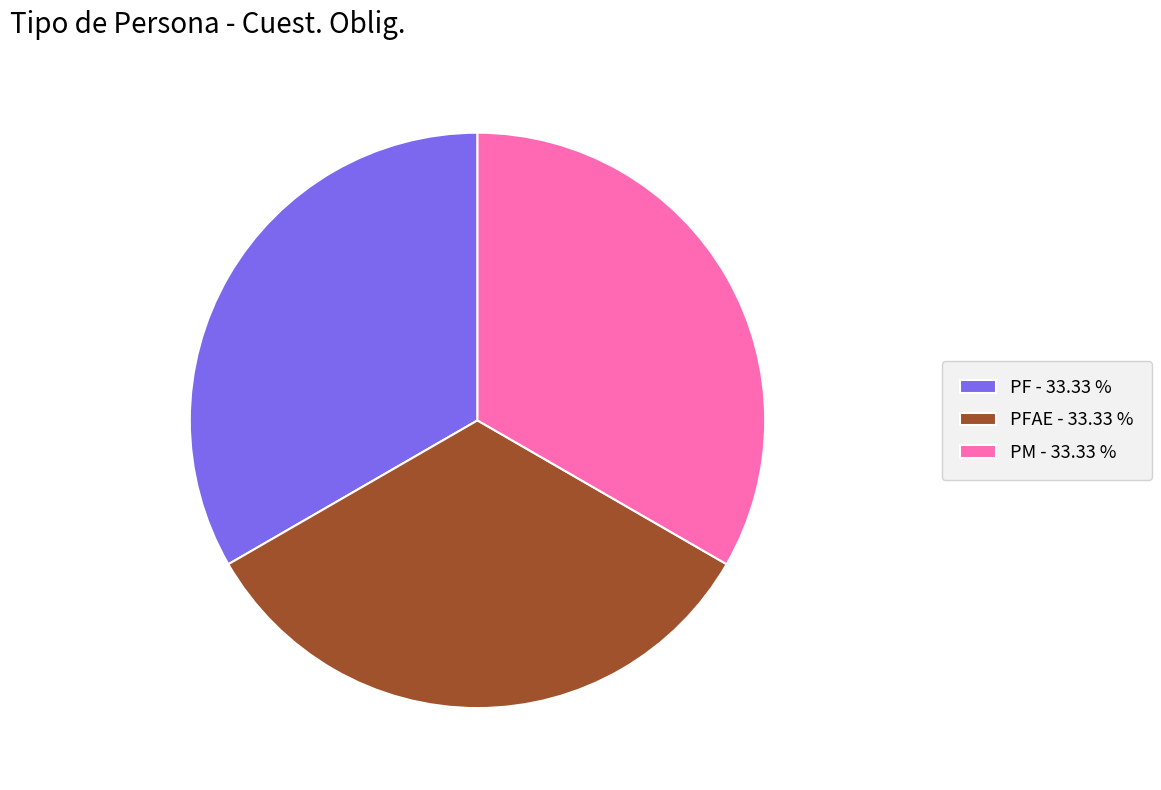

Do PM - 33.33 % and PFAE - 33.33 % together represent more than half of the pie?

Yes